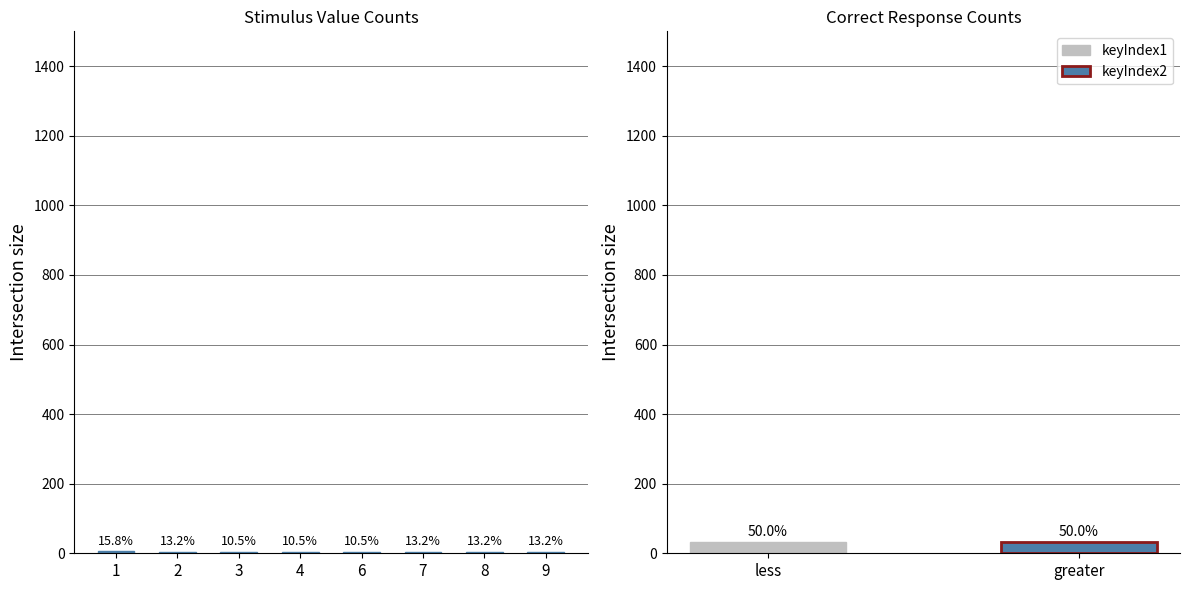

At which category does the chart reach its peak across all series?

1